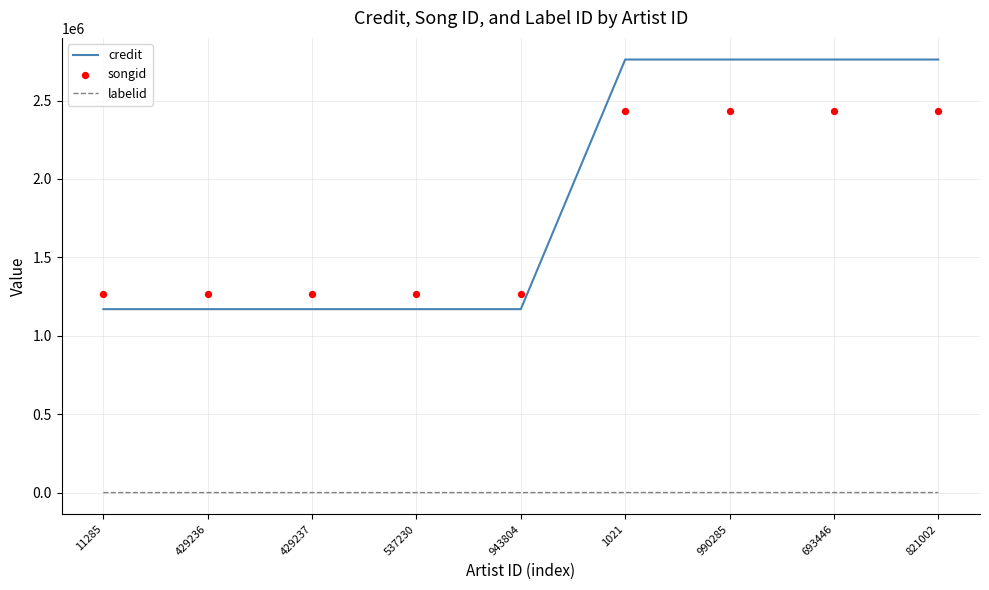

Which series reaches the minimum Y coordinate?

labelid